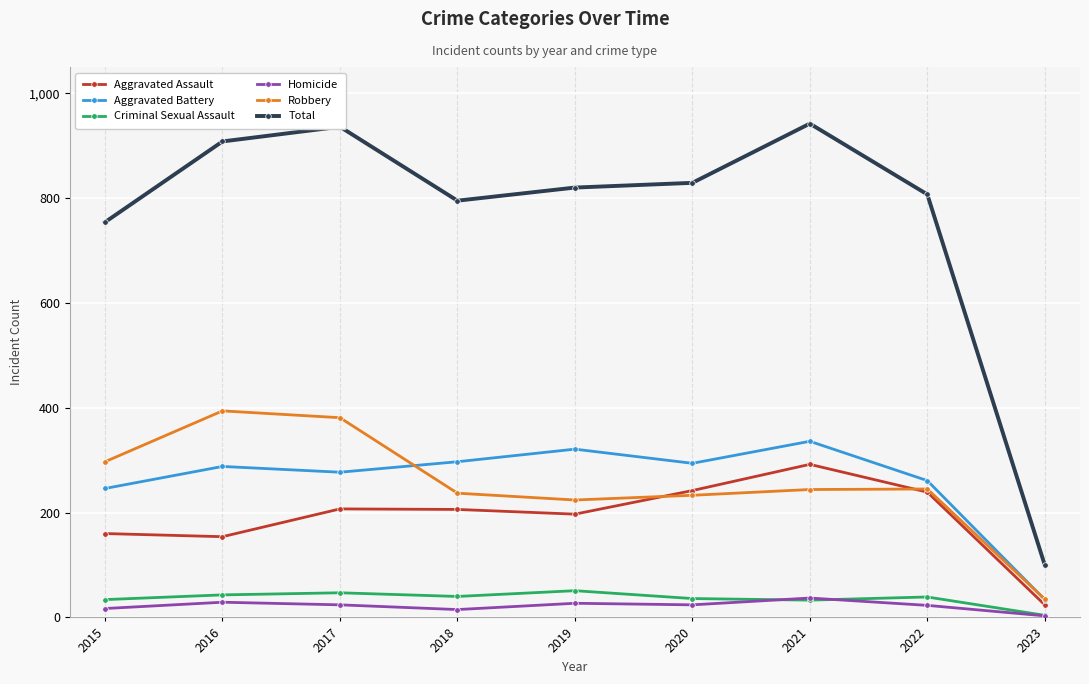

What is the sum of all Criminal Sexual Assault values?

327